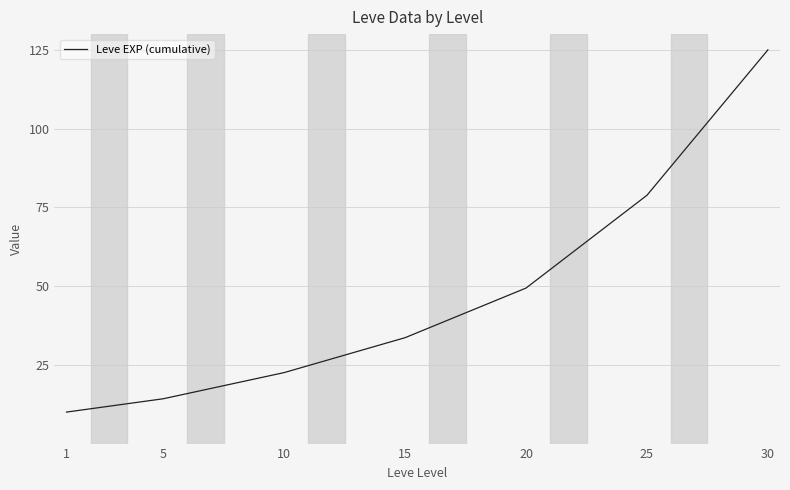

Count the number of values greater than 33.

4